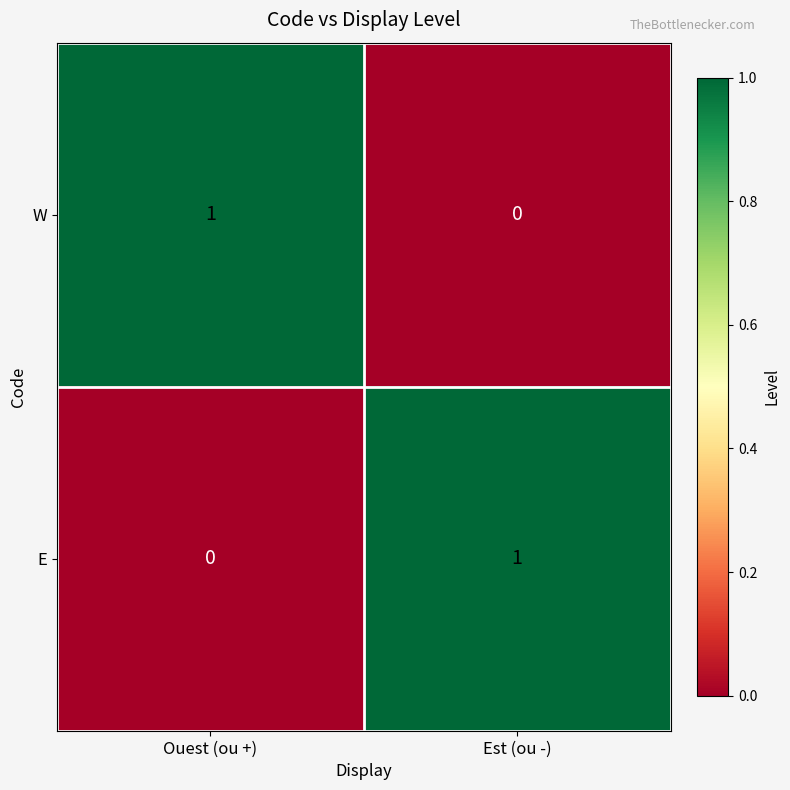

Count the number of data series in this chart.

2